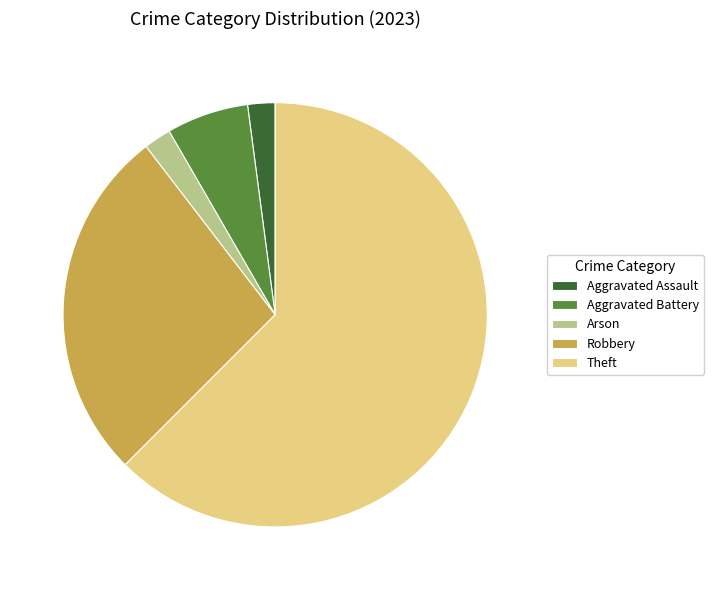

Does Theft represent more than half of the total?

Yes